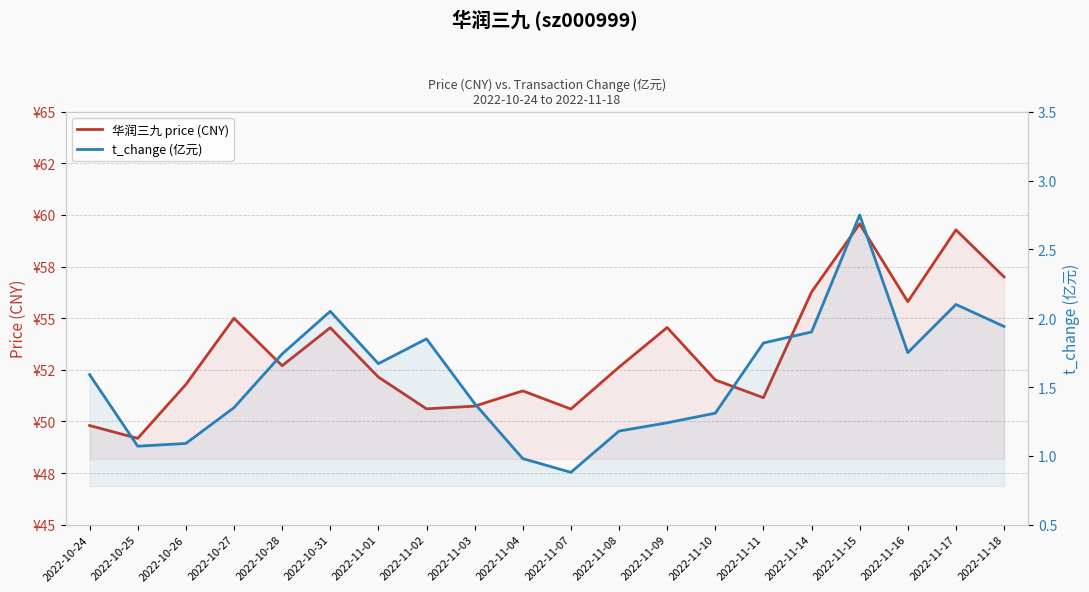

Which category has the highest value across all series?

2022-11-15